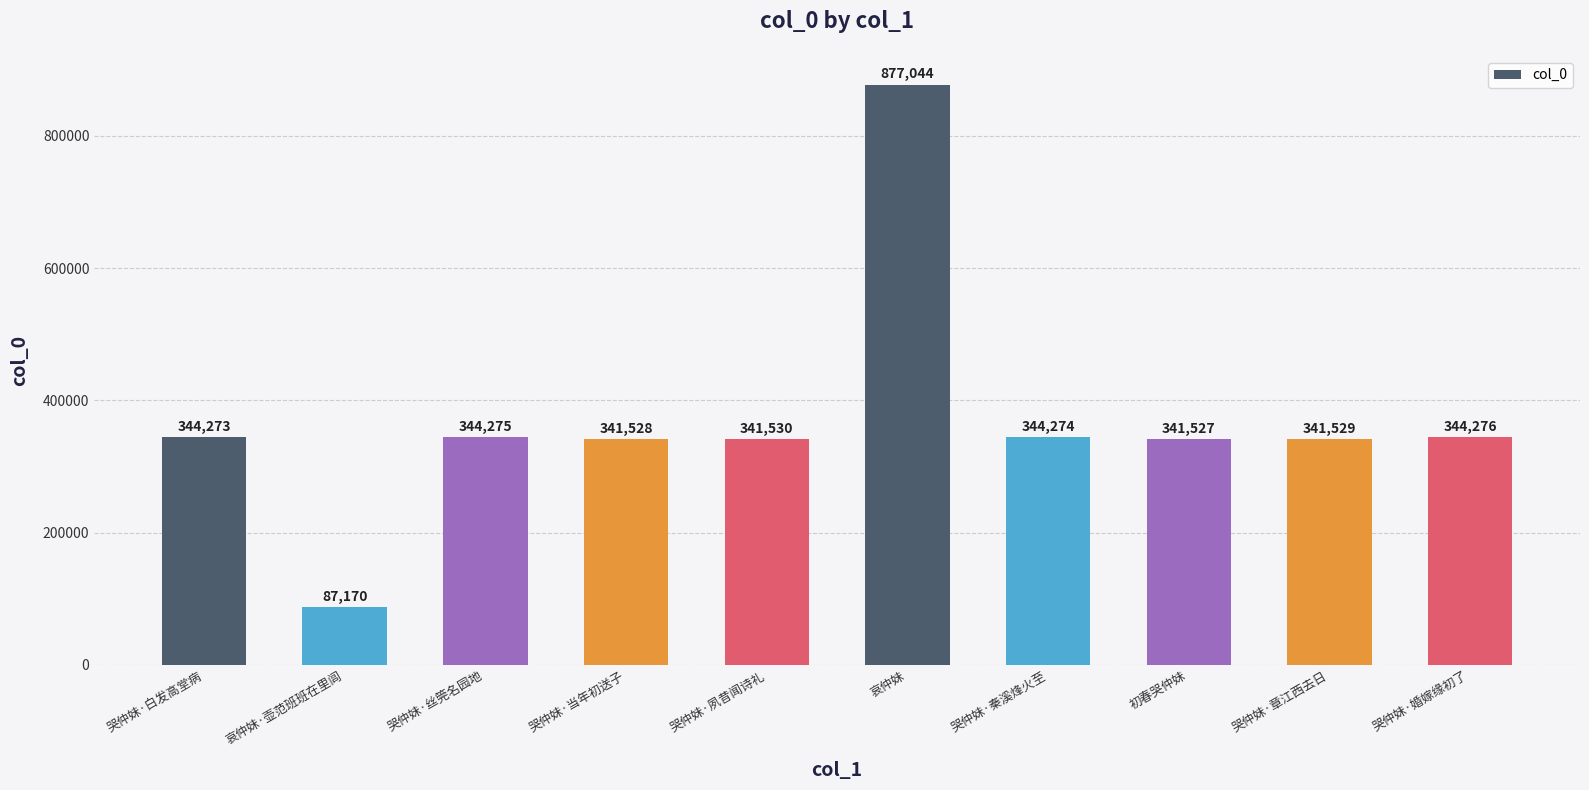

Approximately how many times larger is the value at 哭仲妹·白发高堂病 compared to 哀仲妹·壶范班班在里闾?

3.9